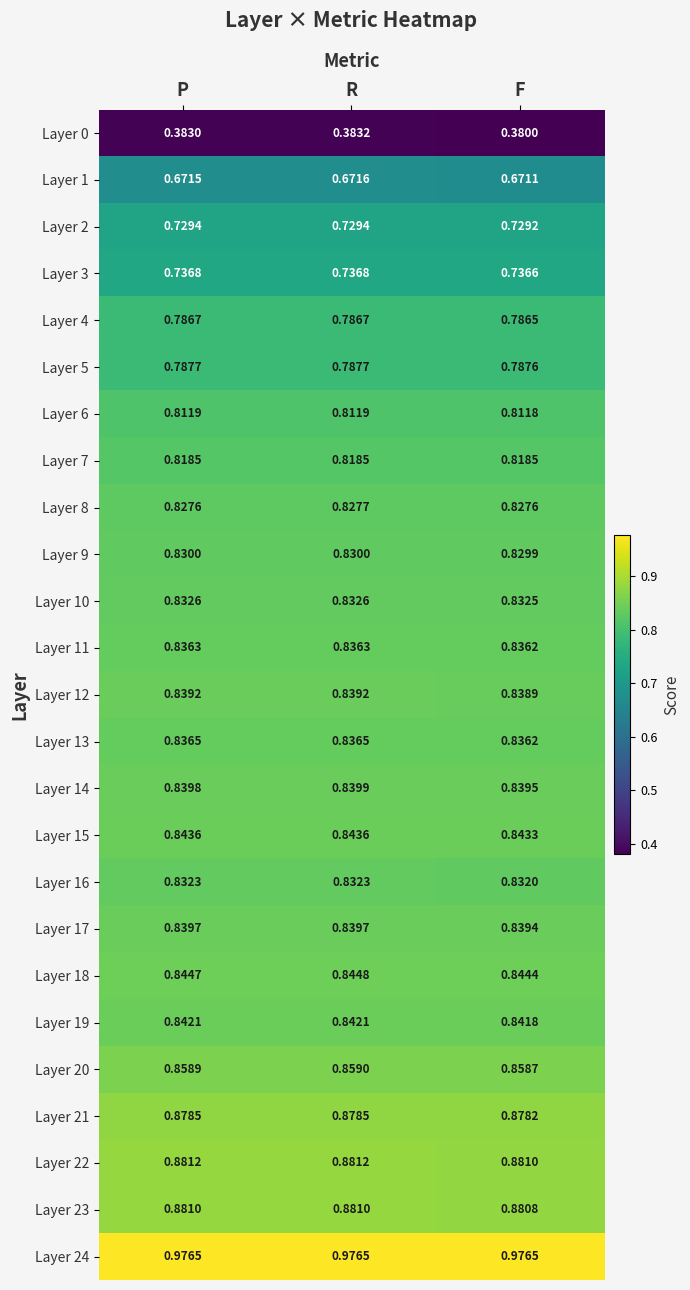

At how many categories does at least one series exceed 0?

3